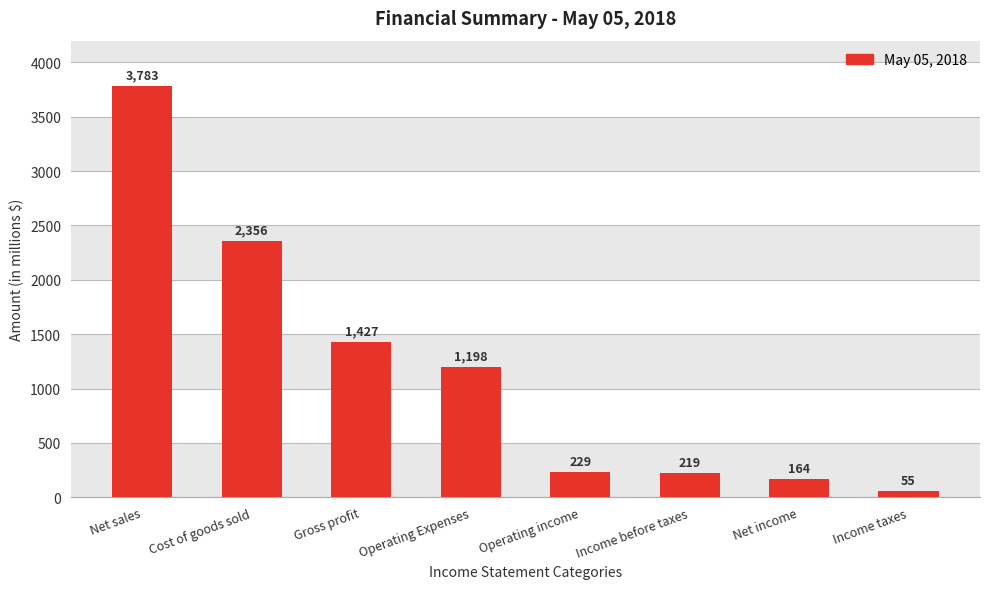

What is the smallest value displayed?

55